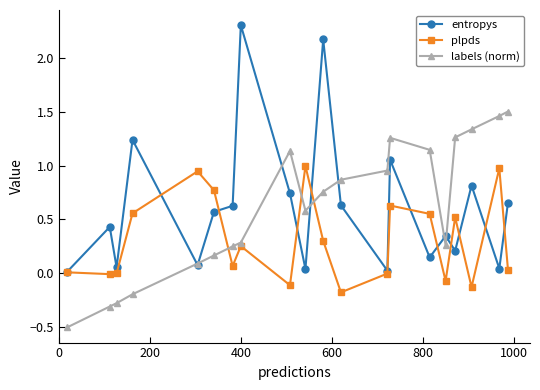

How many series are shown in this chart?

3